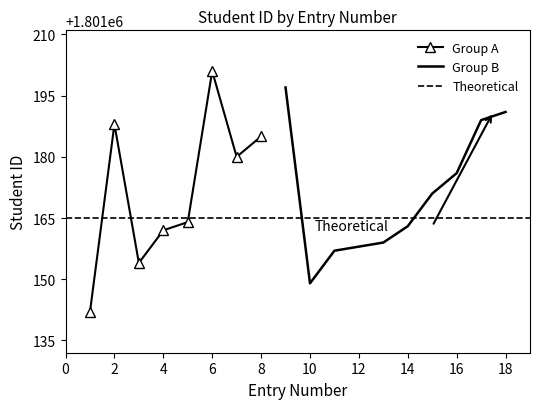

What is the value of the 12th point from the left?

1801158